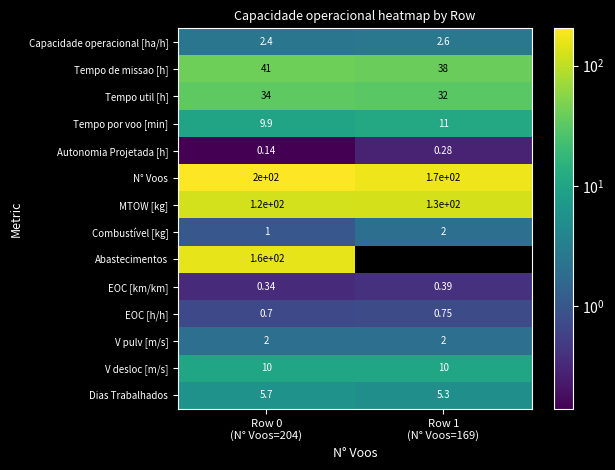

What is the difference between the Tempo por voo [min] values at Row 0 (N° Voos=204) and Row 1 (N° Voos=169)?

1.4